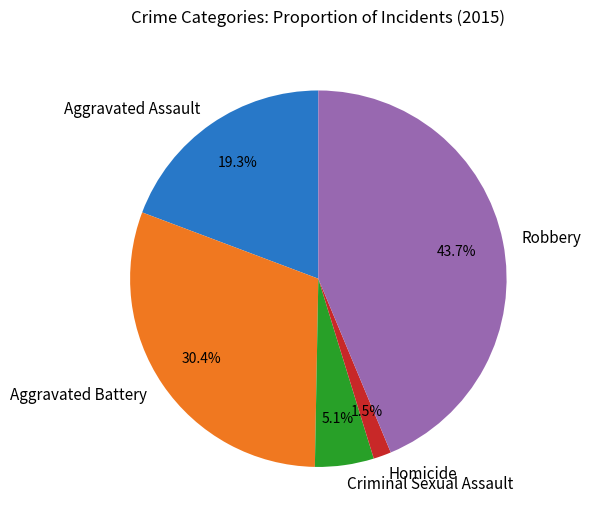

Is it true that Aggravated Battery is 30% of the pie?

True